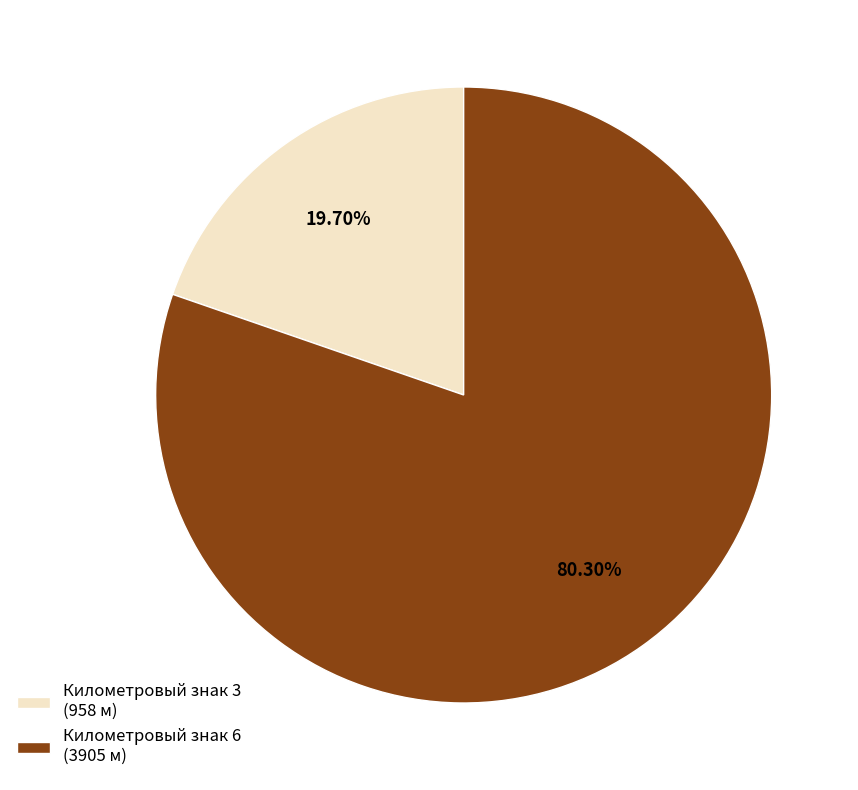

Rank the categories by value from highest to lowest.

Километровый знак 6 (3905 м), Километровый знак 3 (958 м)